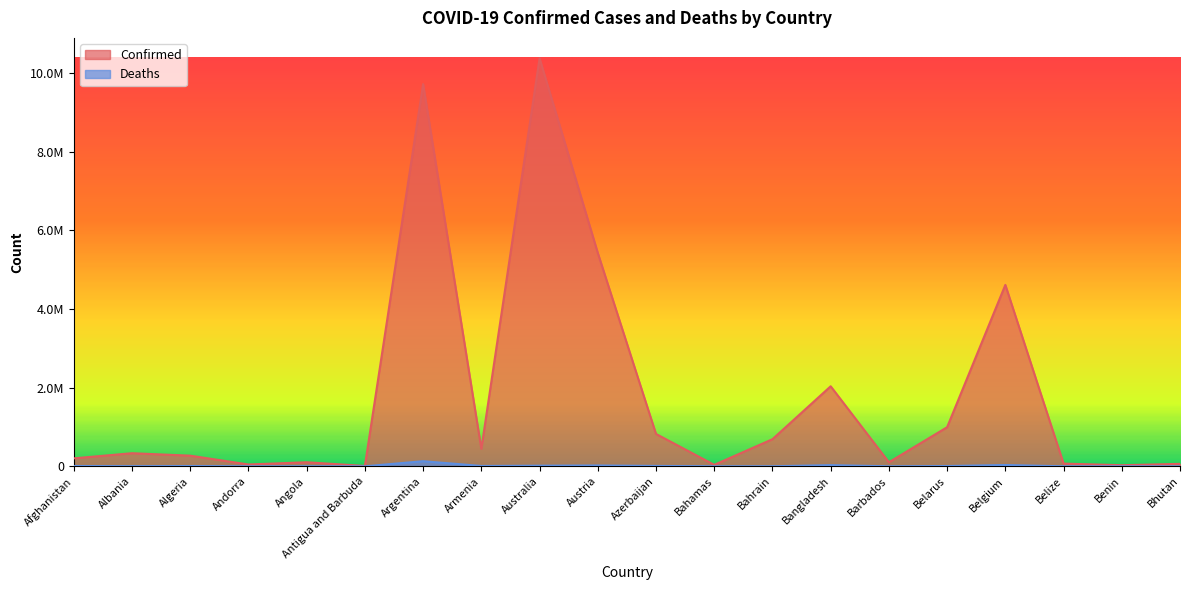

True or false: Deaths and Confirmed cross at least once.

False